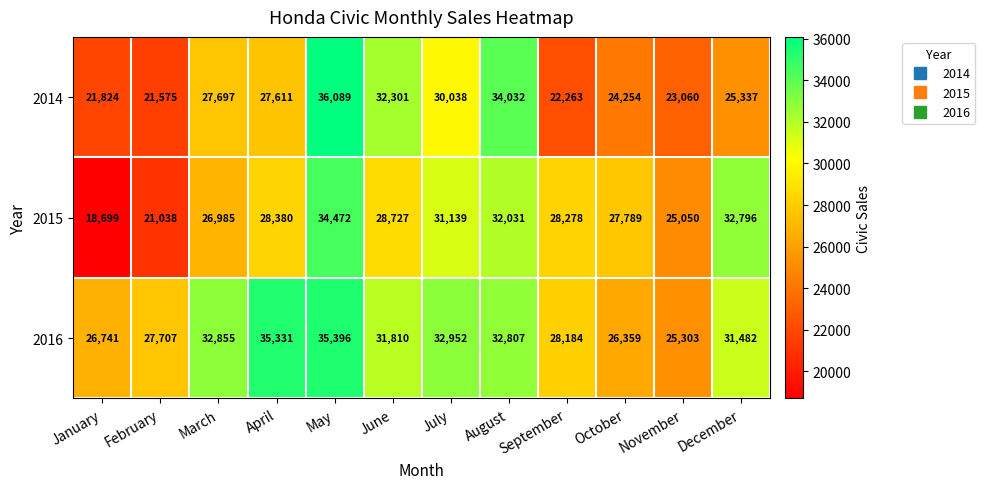

What is the approximate value of 2015 at March, to the nearest 100?

27000